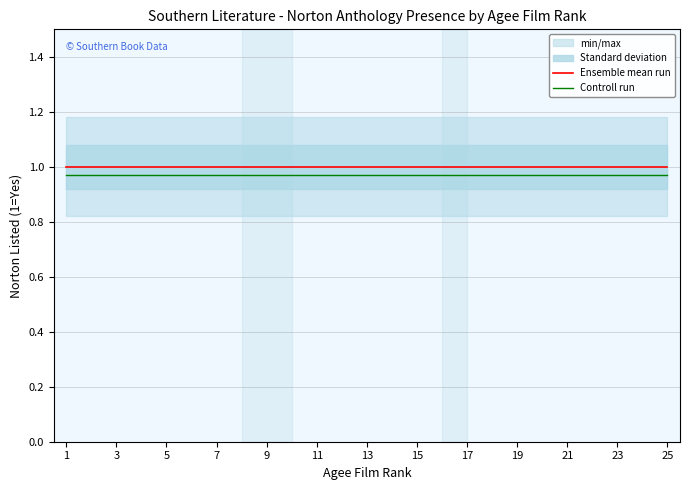

The Ensemble mean run series shows 1.7 at 15. True or false?

False